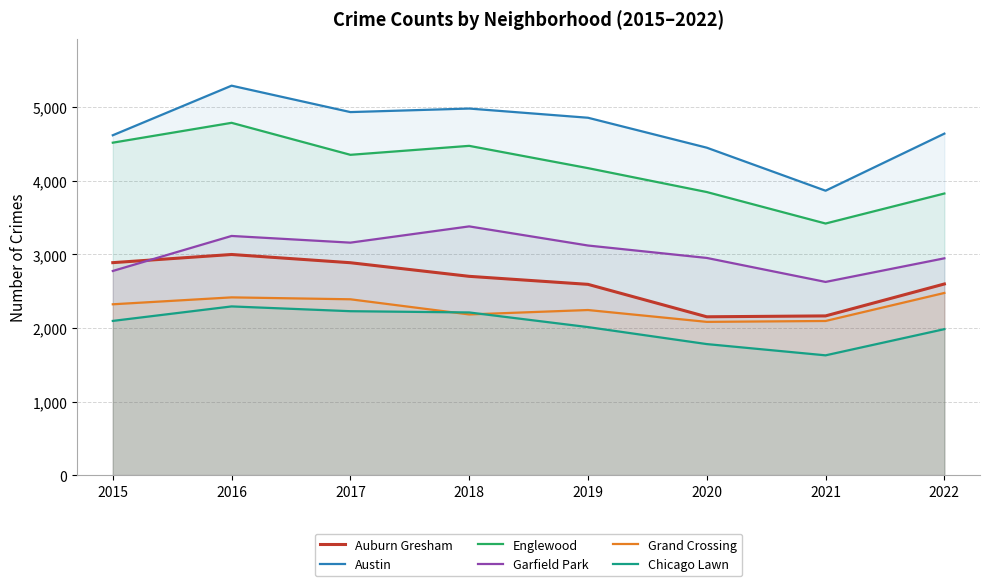

What is the sum of all Austin values?

37657